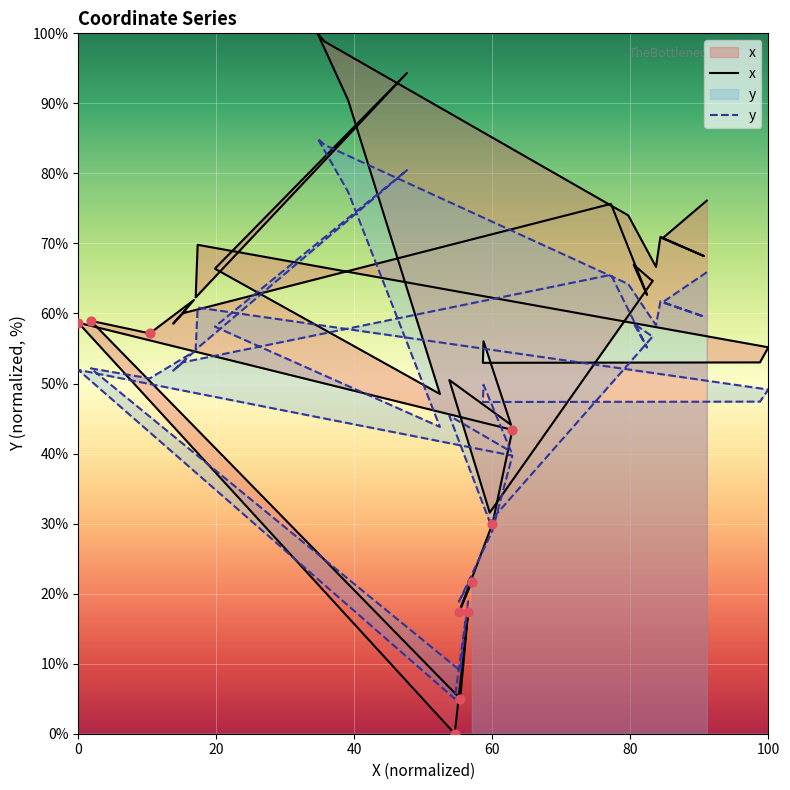

What are all the series names shown in the legend?

x, y